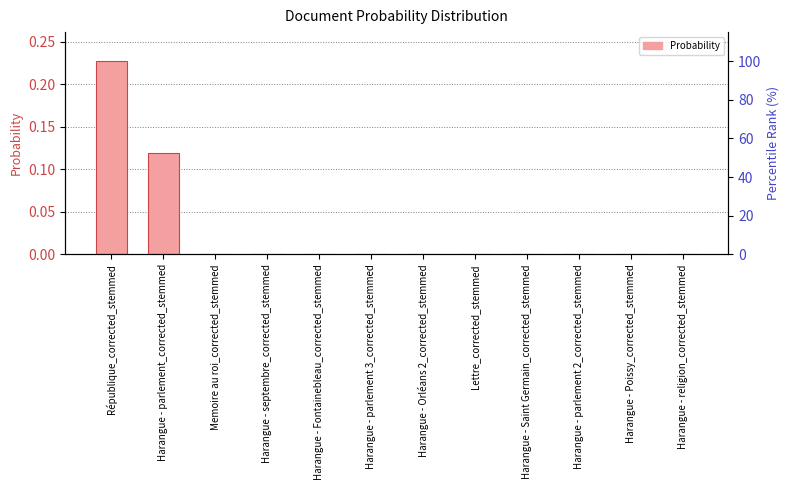

How many values in the Probability series exceed 0?

7